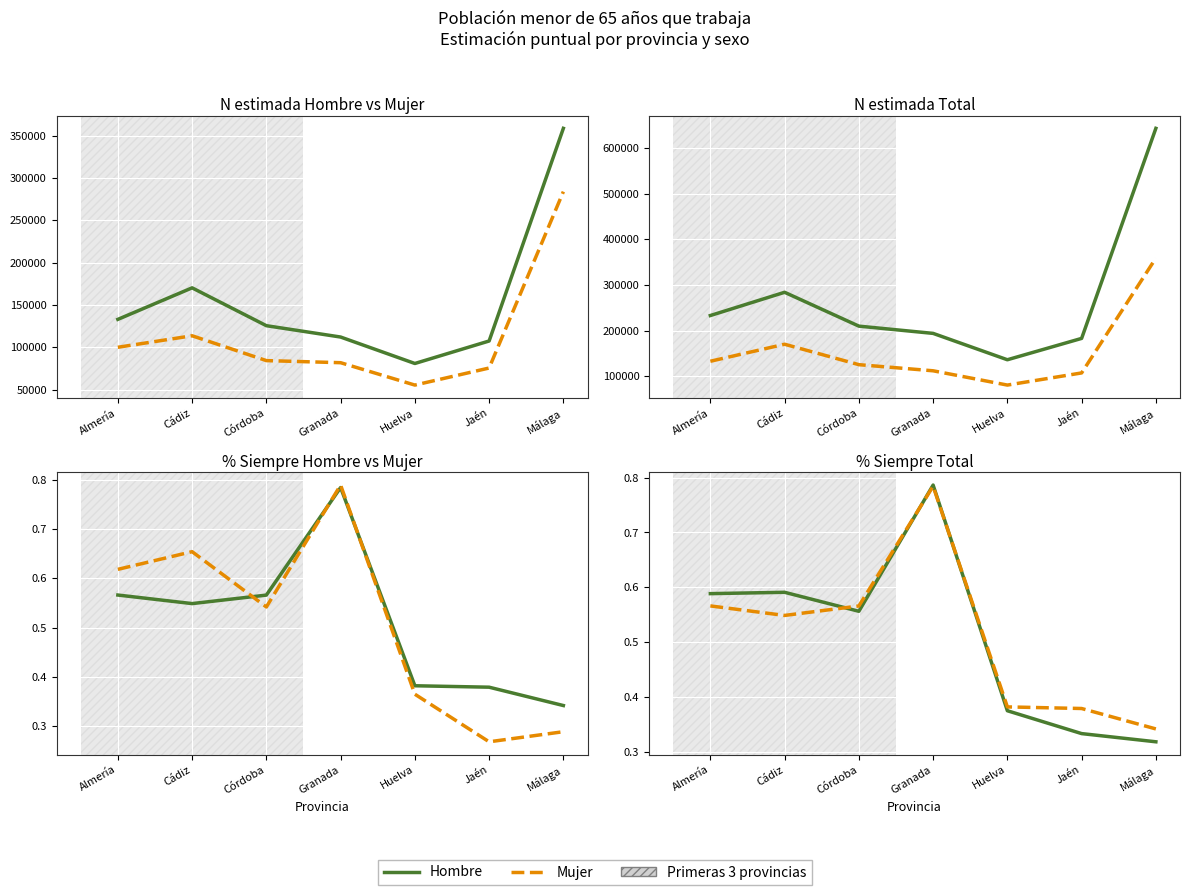

How many interior local peaks does the Mujer series have?

2